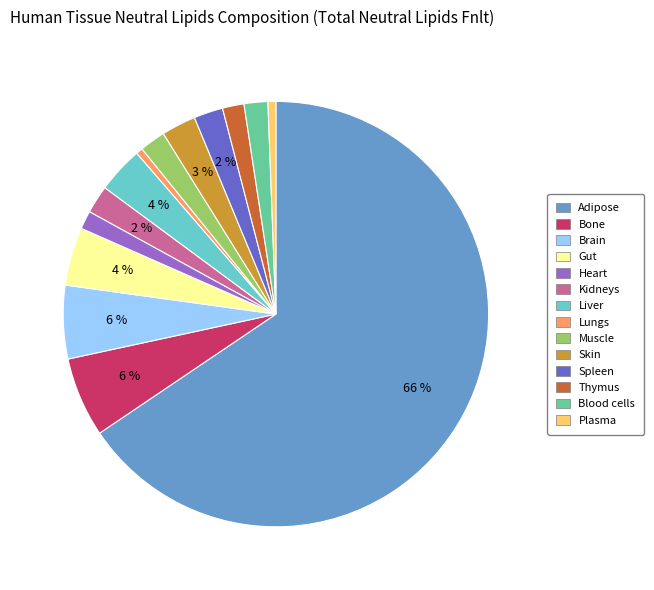

Do Thymus and Kidneys together represent more than half of the pie?

No